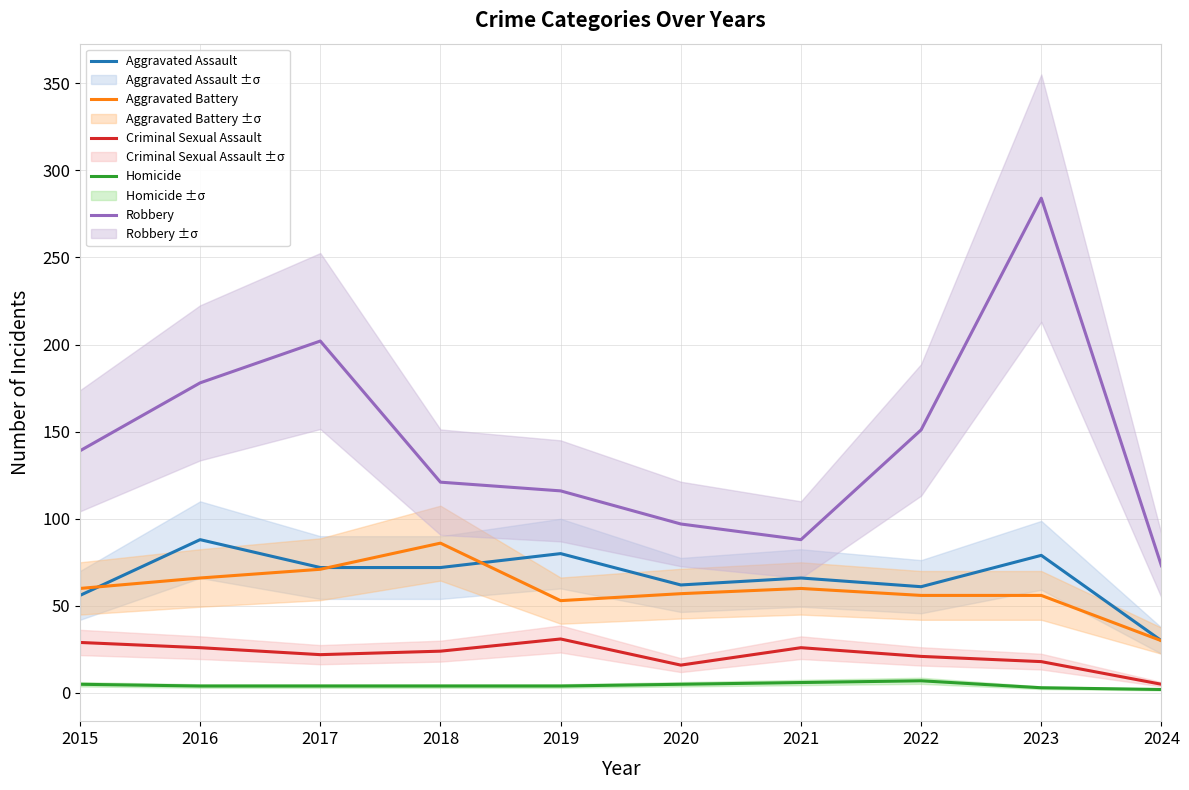

Reading left to right, what are all the values shown in this chart?

Aggravated Assault: 56	88	72	72	80	62	66	61	79	30
Aggravated Battery: 60	66	71	86	53	57	60	56	56	30
Criminal Sexual Assault: 29	26	22	24	31	16	26	21	18	5
Homicide: 5	4	4	4	4	5	6	7	3	2
Robbery: 139	178	202	121	116	97	88	151	284	73